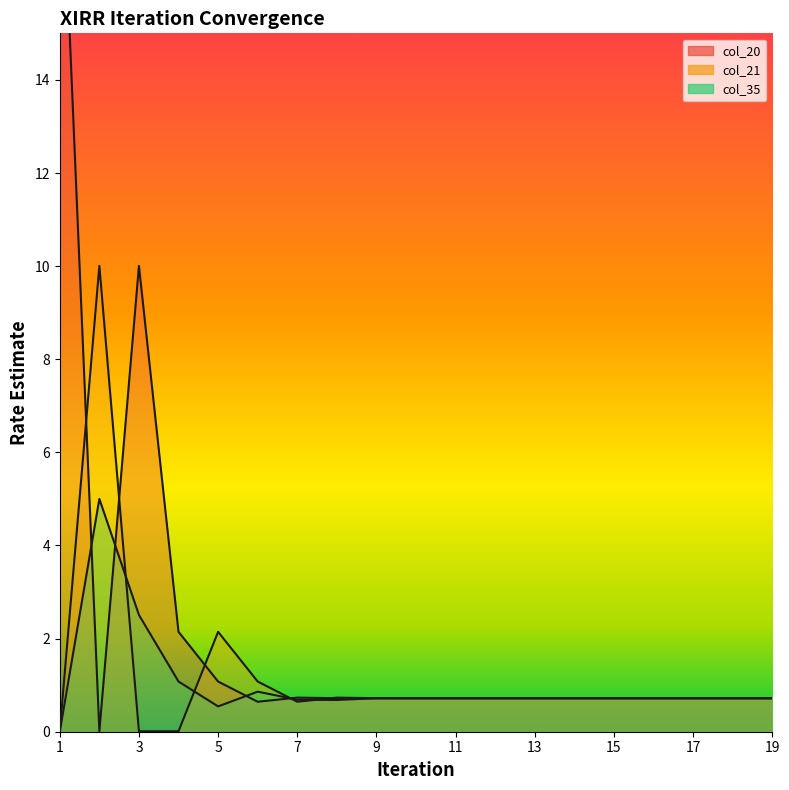

Reading left to right, transcribe all the data shown in this chart.

col_20: 1=20.0	2=0.0	3=10.0	4=2.1	5=1.1	6=0.6	7=0.7	8=0.7	9=0.7	10=0.7	11=0.7	12=0.7	13=0.7	14=0.7	15=0.7	16=0.7	17=0.7	18=0.7	19=0.7
col_21: 1=0.0	2=10.0	3=0.0	4=0.0	5=2.1	6=1.1	7=0.6	8=0.7	9=0.7	10=0.7	11=0.7	12=0.7	13=0.7	14=0.7	15=0.7	16=0.7	17=0.7	18=0.7	19=0.7
col_35: 1=0.0	2=5.0	3=2.5	4=1.1	5=0.5	6=0.9	7=0.7	8=0.7	9=0.7	10=0.7	11=0.7	12=0.7	13=0.7	14=0.7	15=0.7	16=0.7	17=0.7	18=0.7	19=0.7